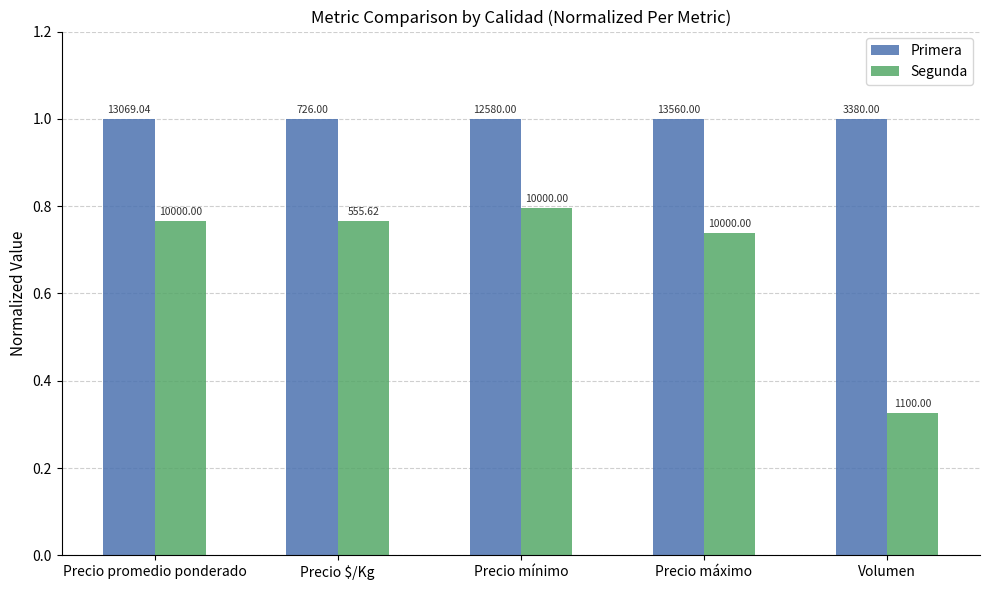

How many groups of bars are there?

5